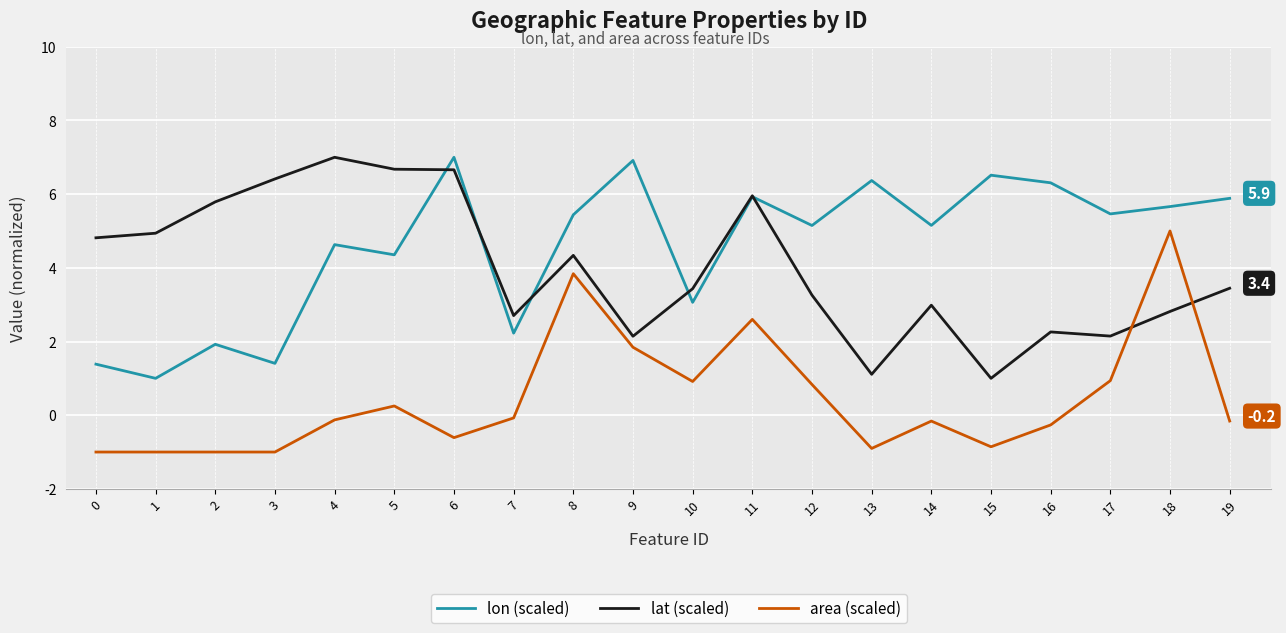

Read the lat (scaled) value at 15.

1.0